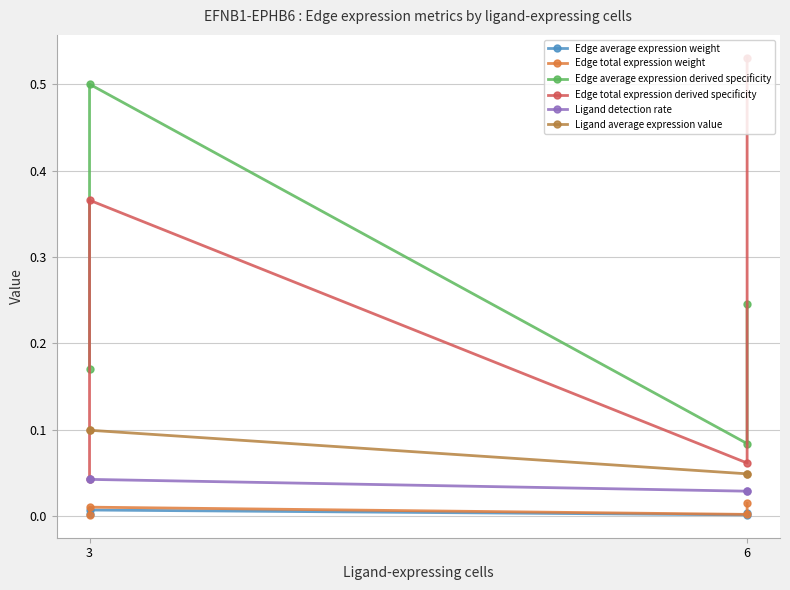

Is it true that Ligand detection rate equals 0.0 at 3?

True